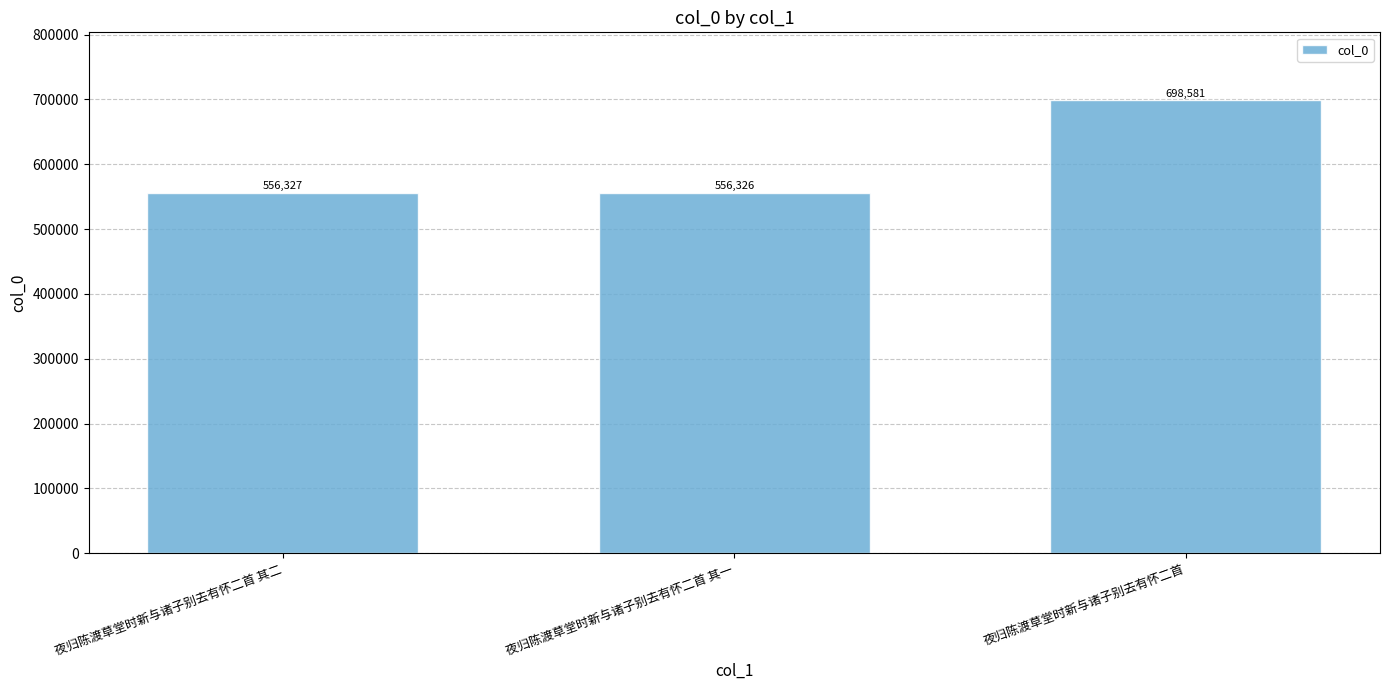

What is the difference between the maximum and minimum values?

142255